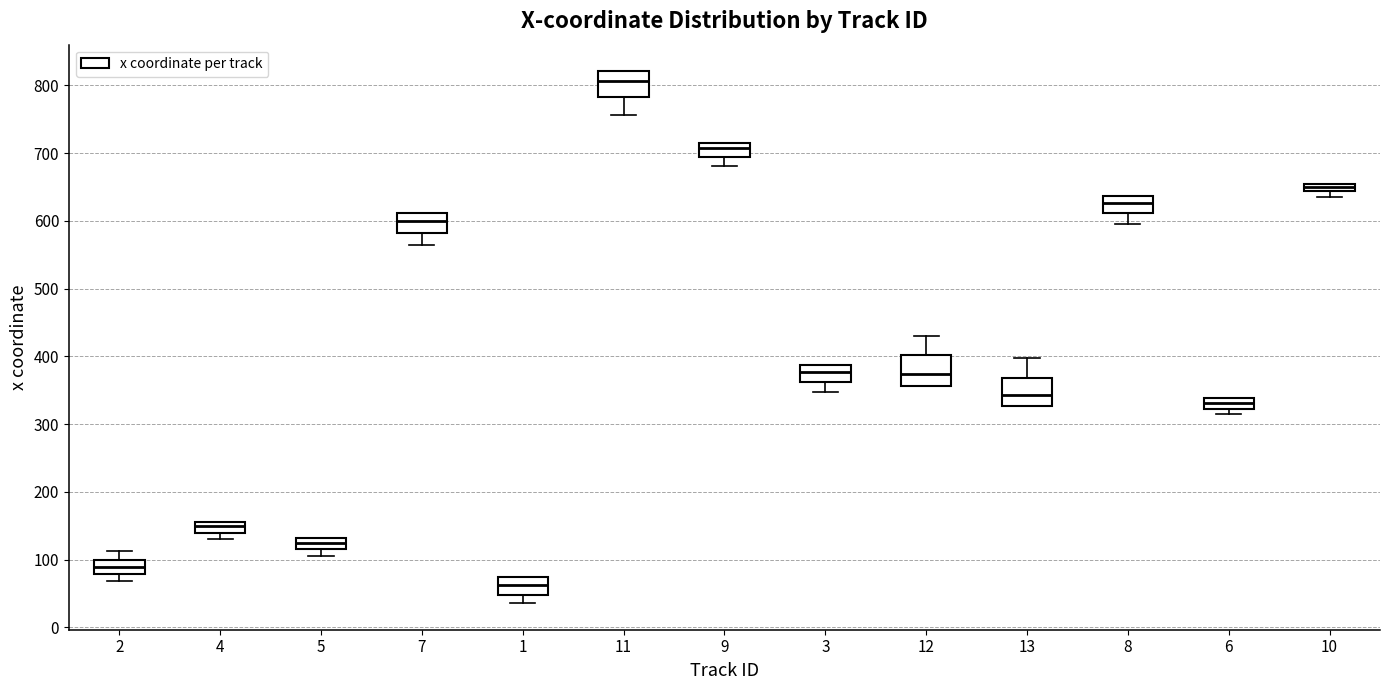

Which box has the highest median line?

11